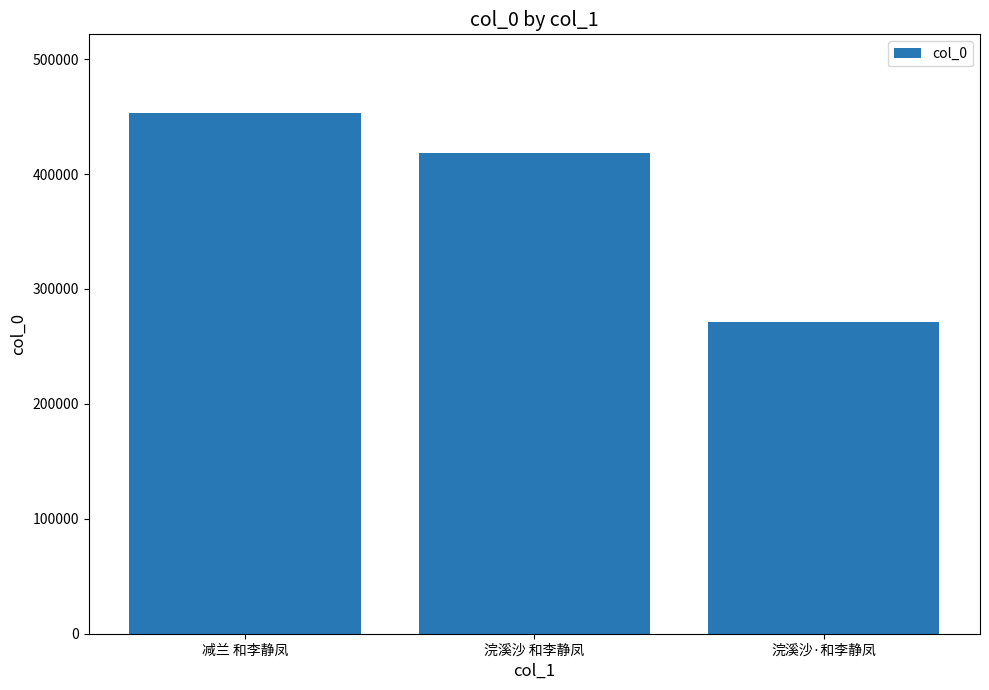

Where is the data nearest to the value 362573?

浣溪沙 和李静凤